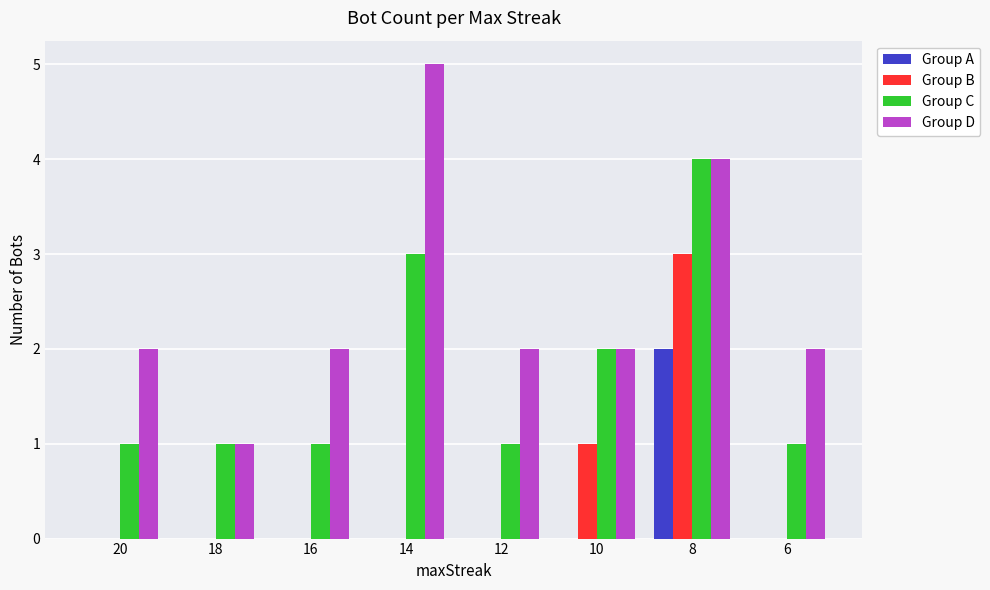

Reading left to right, what are all the values shown in this chart?

Group A: 20=0	18=0	16=0	14=0	12=0	10=0	8=2	6=0
Group B: 20=0	18=0	16=0	14=0	12=0	10=1	8=3	6=0
Group C: 20=1	18=1	16=1	14=3	12=1	10=2	8=4	6=1
Group D: 20=2	18=1	16=2	14=5	12=2	10=2	8=4	6=2